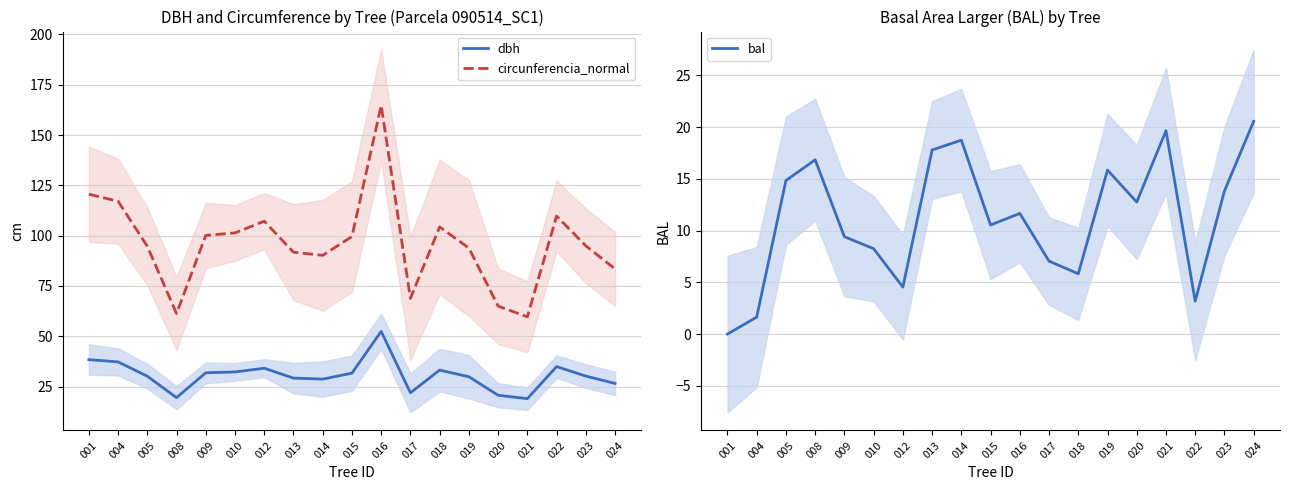

List the labels in order of dbh value, smallest first.

021, 008, 020, 017, 024, 014, 013, 019, 005, 023, 015, 009, 010, 018, 012, 022, 004, 001, 016